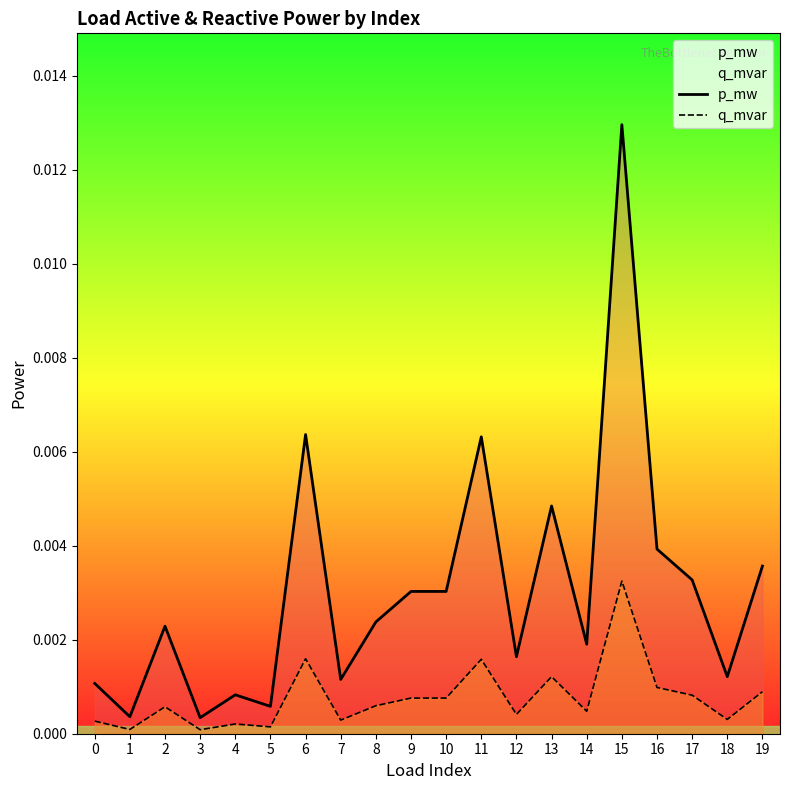

Rank the series by their average value, from lowest to highest.

q_mvar, p_mw